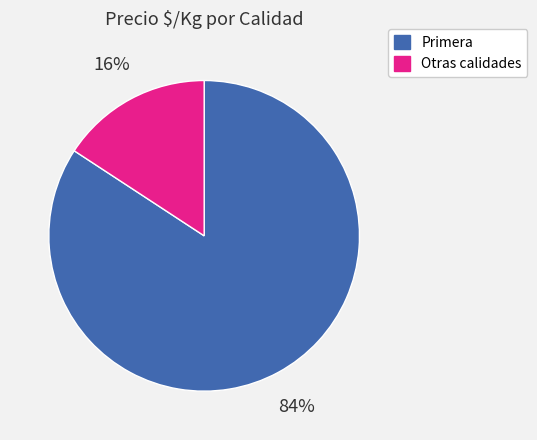

Do Primera and Otras calidades together represent more than half of the pie?

Yes